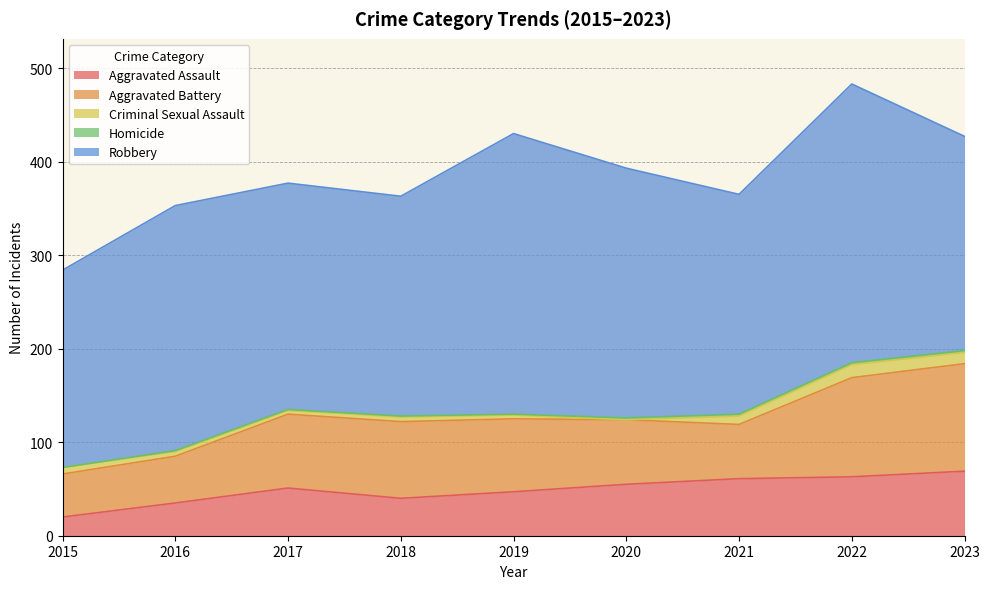

Which series has the largest total across all categories?

Robbery